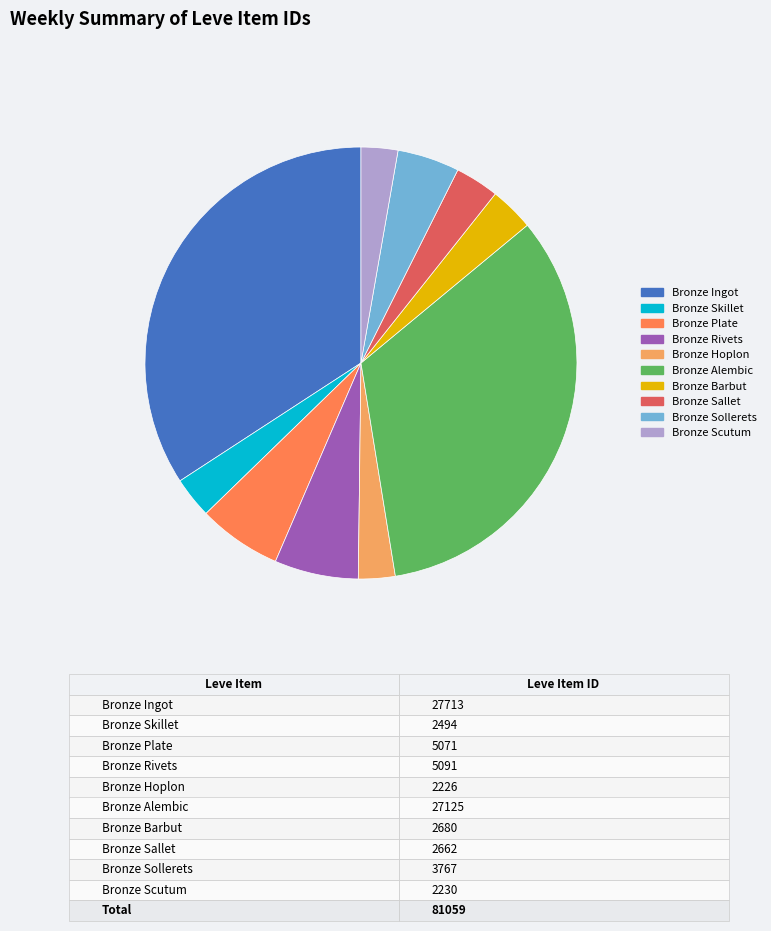

Do Bronze Ingot and Bronze Alembic together represent more than half of the pie?

Yes